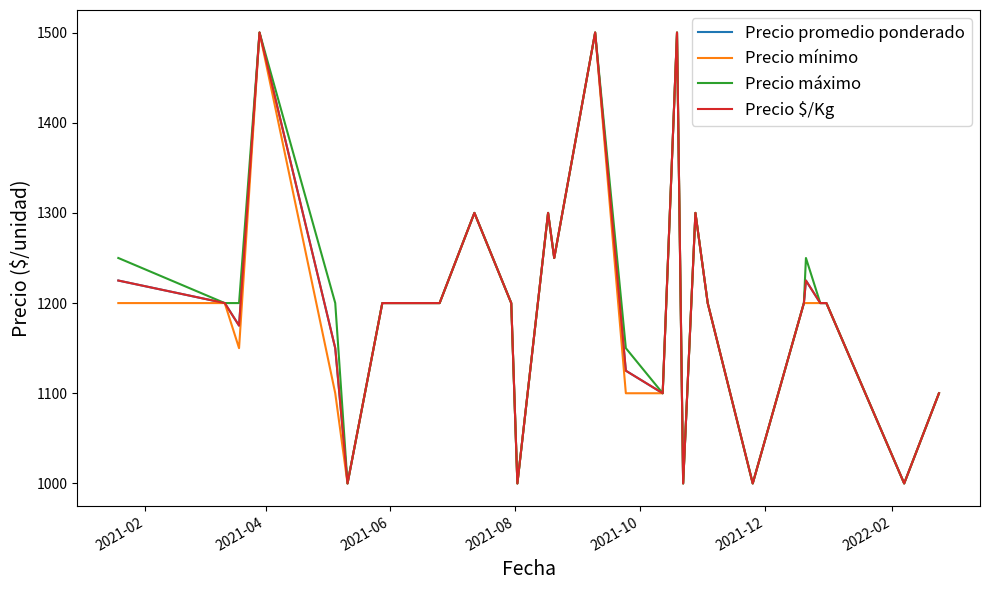

Does the chart have visible grid lines?

No